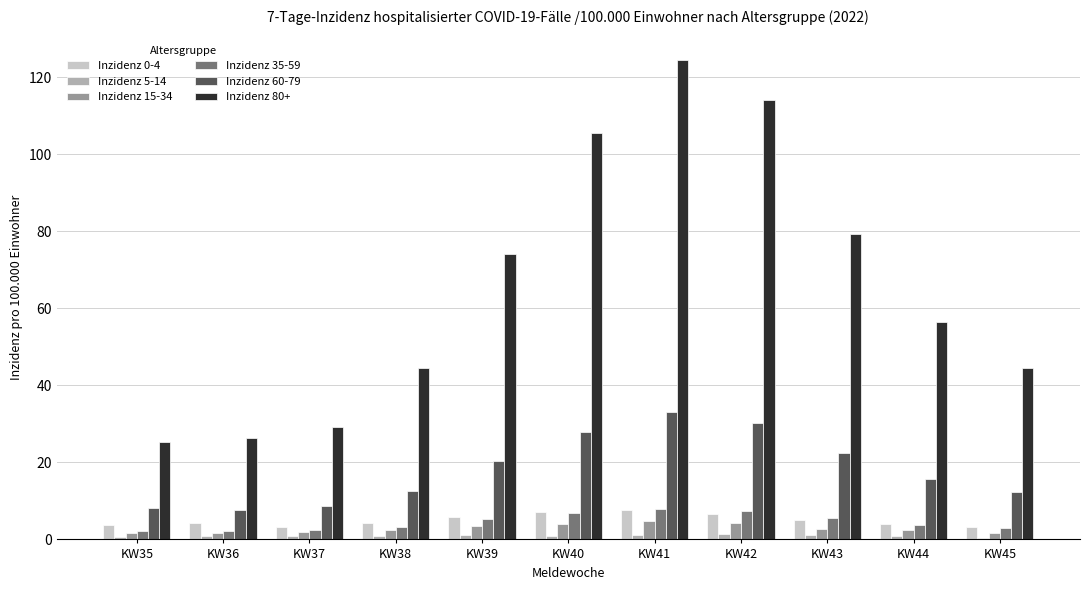

What is the sum of the Inzidenz 0-4 values at KW40 and KW36?

11.4